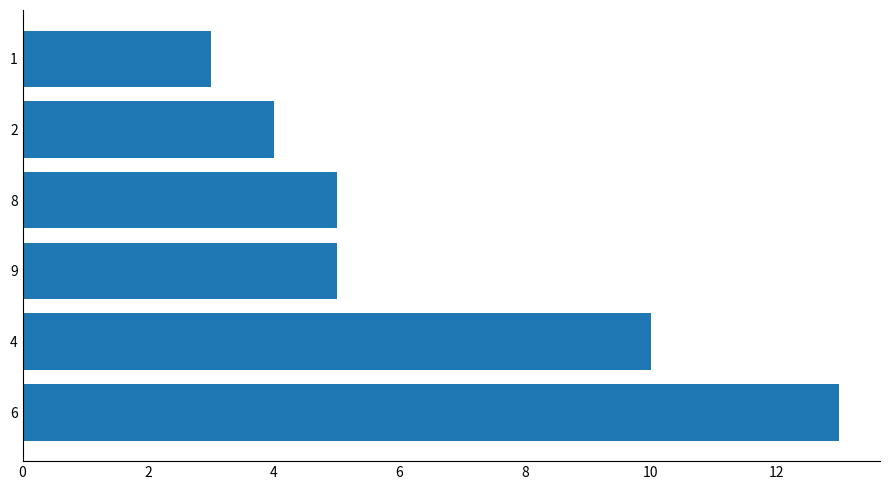

How many categories are shown in the chart?

6